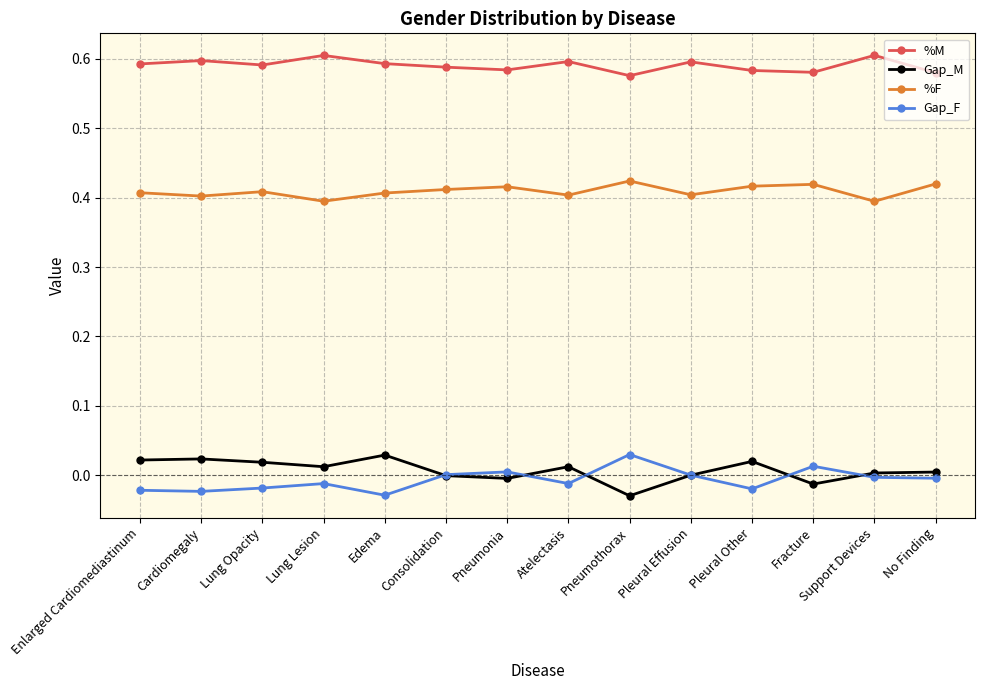

At which label does Gap_F reach its peak?

Pneumothorax